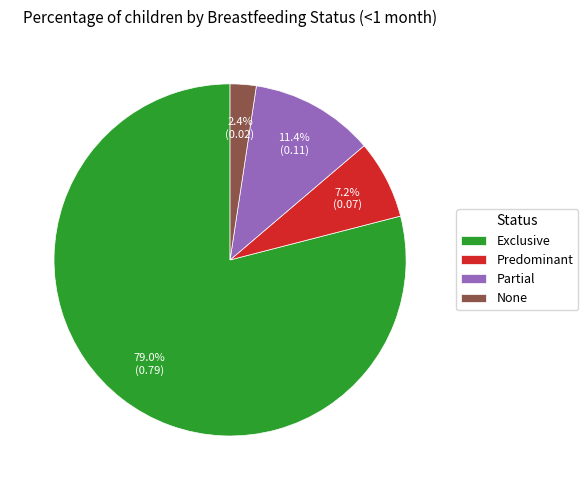

What percentage do None and Partial together represent?

13.8%